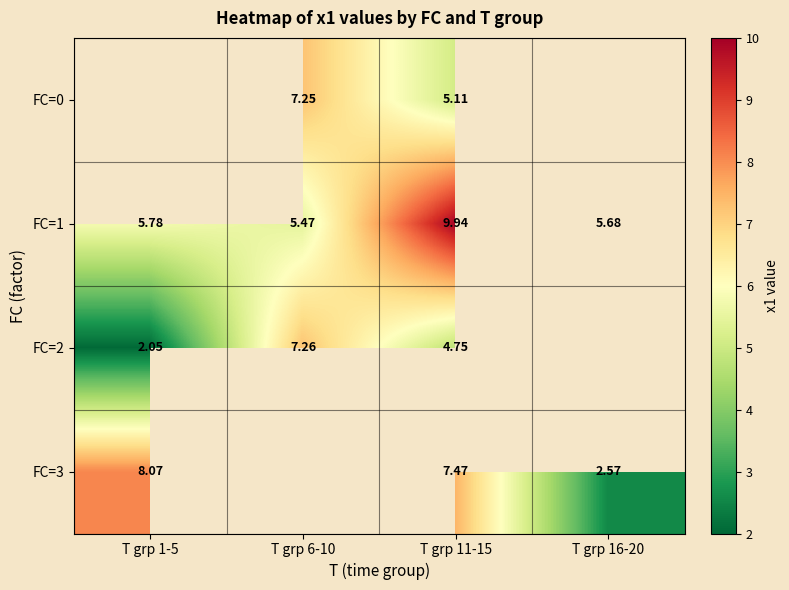

How many categories are shown in the chart?

4